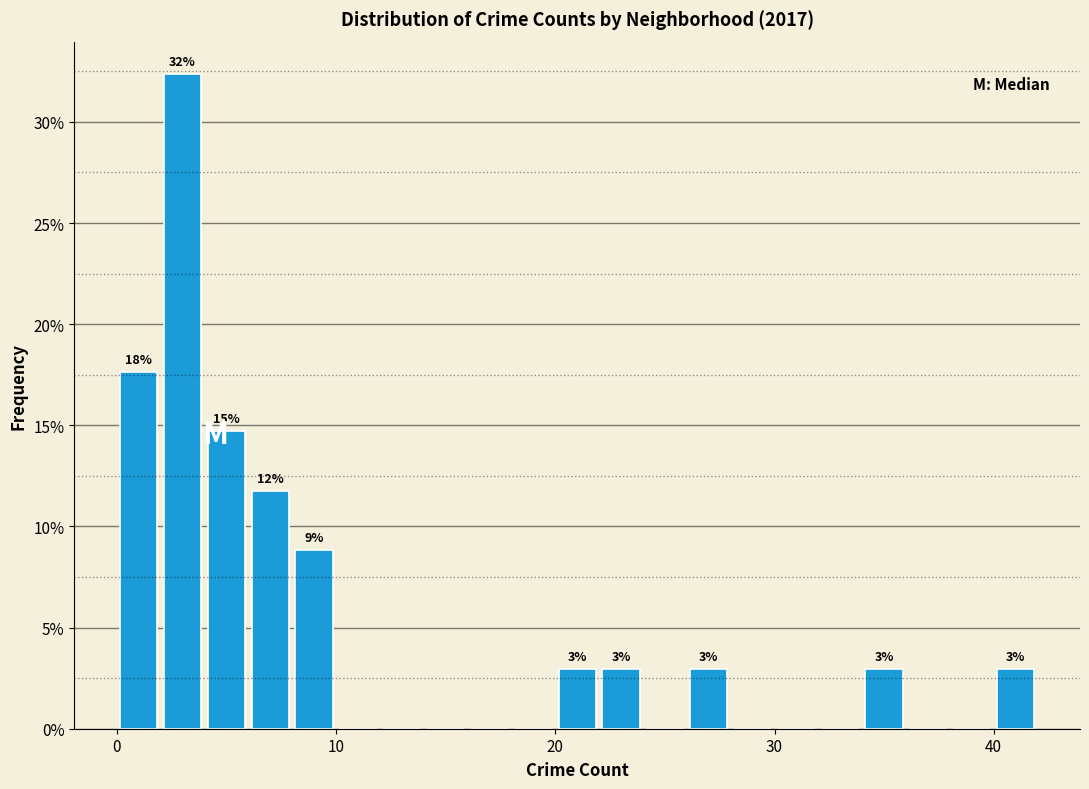

Read against the x-axis, roughly where is the centre of the tallest bar?

3